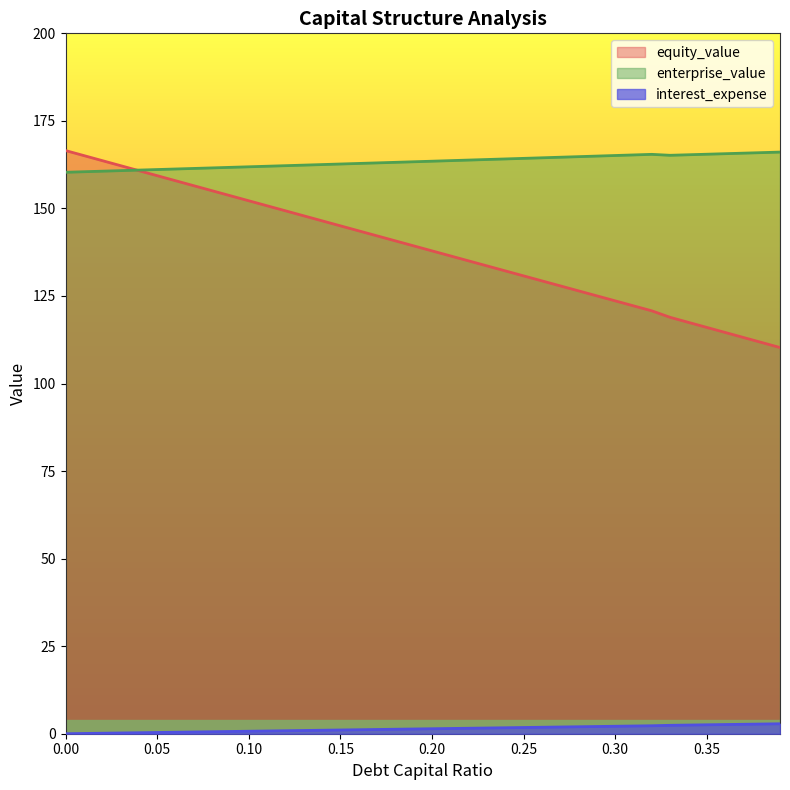

Where do enterprise_value and debt_capital first cross each other?

0.03 and 0.04